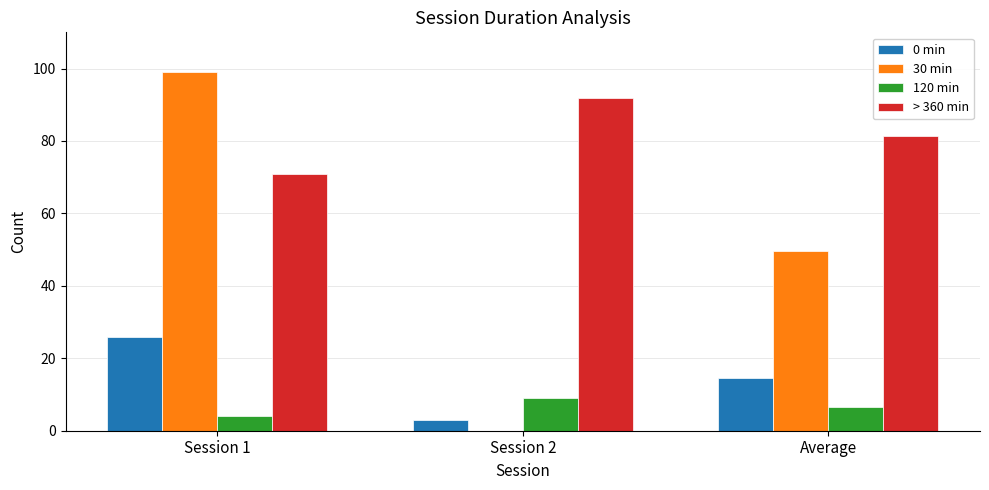

What is the sum of all 120 min values?

19.5